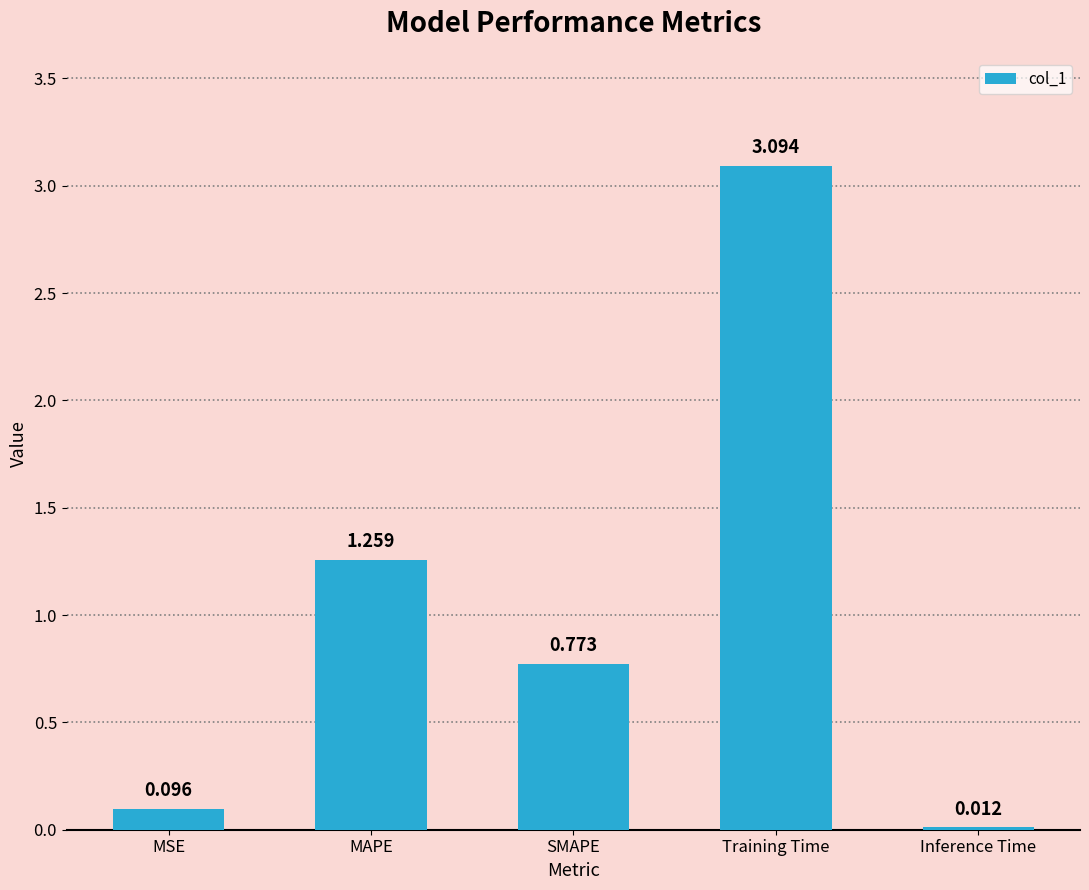

Rank the categories by value from lowest to highest.

Inference Time, MSE, SMAPE, MAPE, Training Time